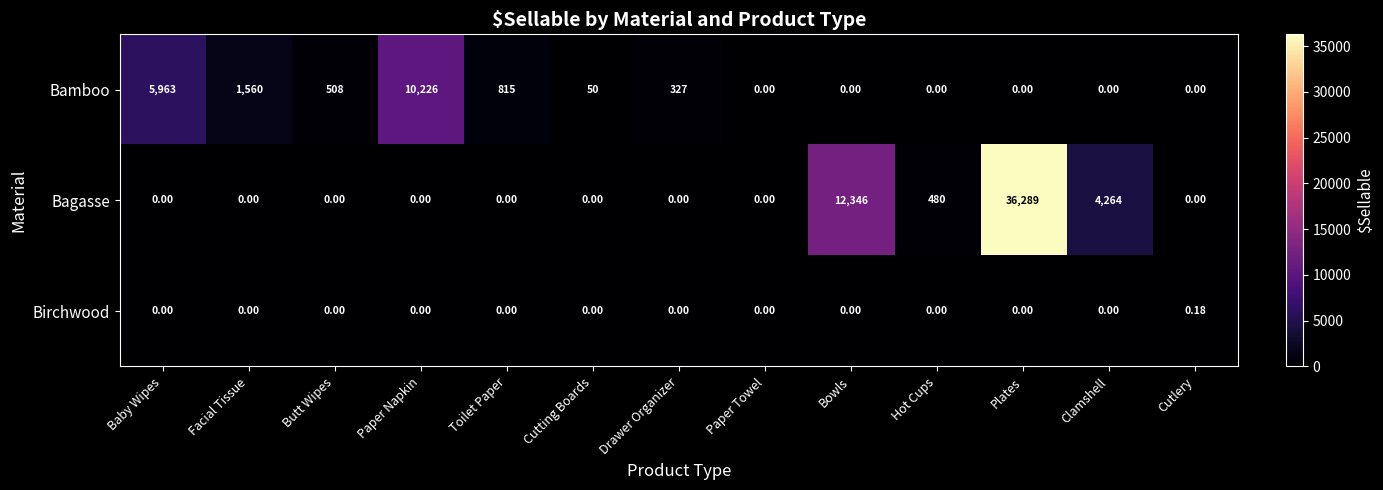

At which label is Bagasse closest to 18144?

Bowls